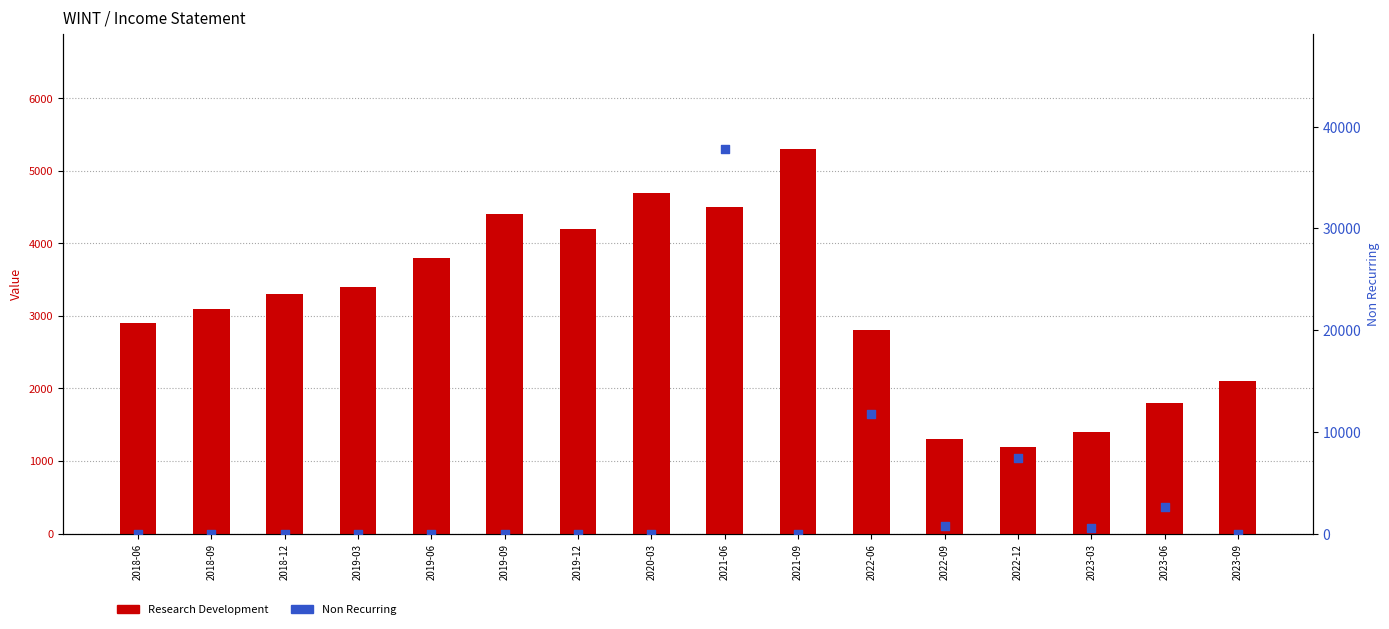

What is the total value across all series at 2019-12?

4200